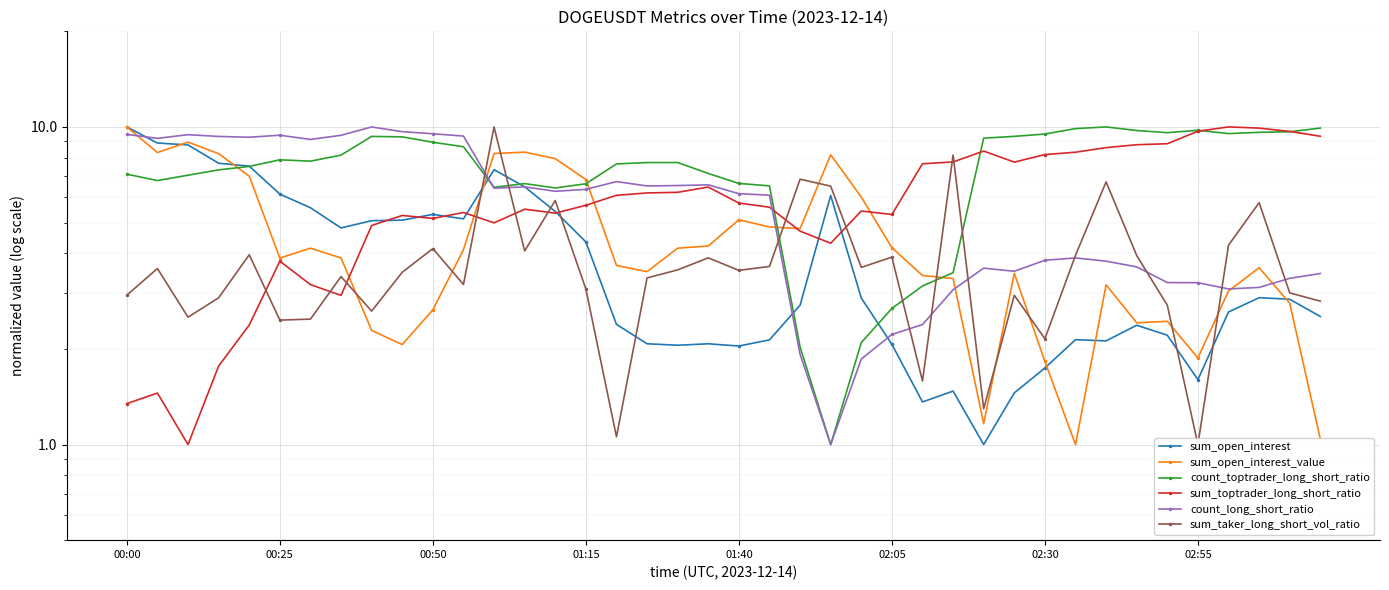

How many distinct data groups are displayed?

6